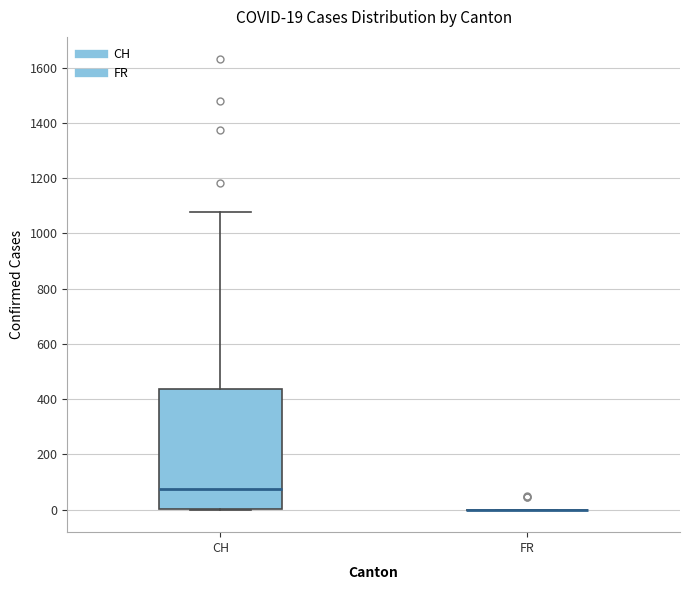

Which box is the tallest, from its lower edge to its upper edge?

CH